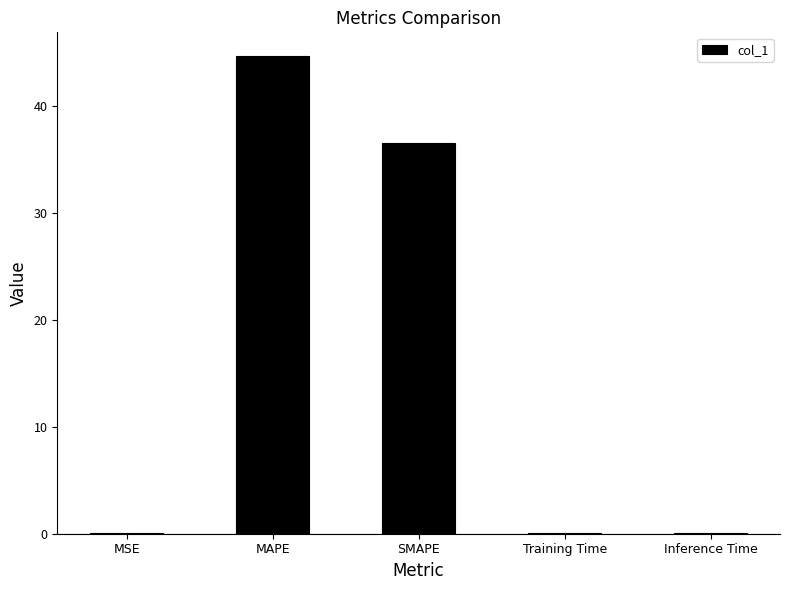

Where is the data nearest to the value 22?

SMAPE